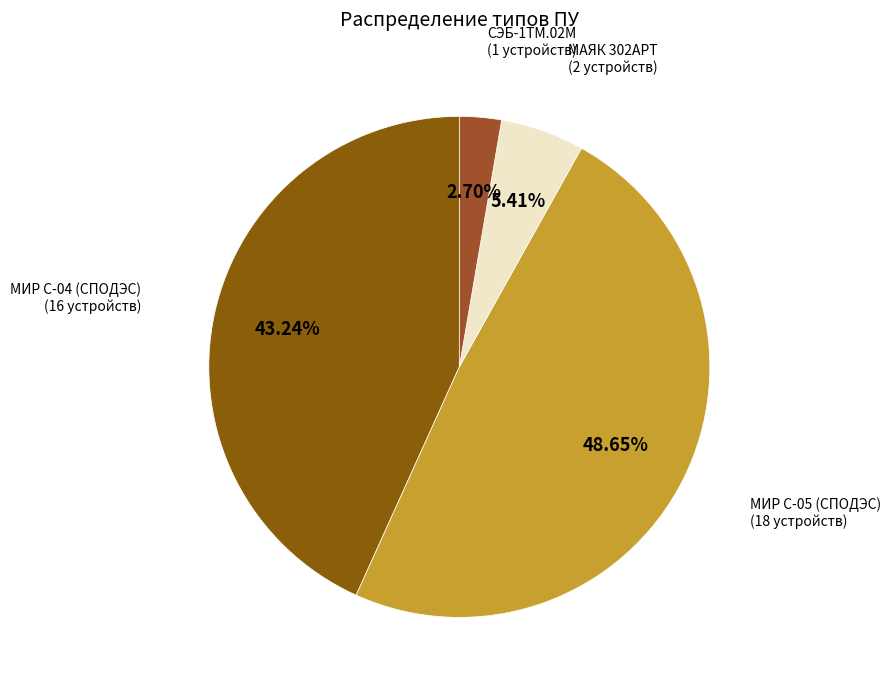

Does any single category account for the majority?

No